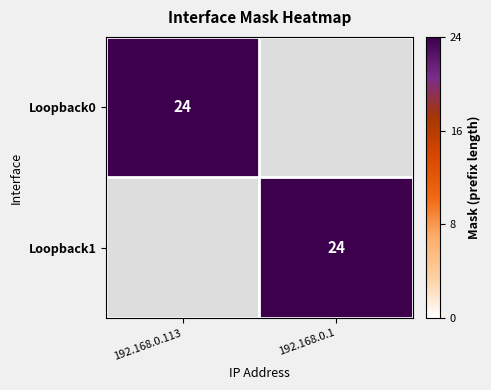

True or false: Loopback0 has a value of 40 at 192.168.0.113.

False